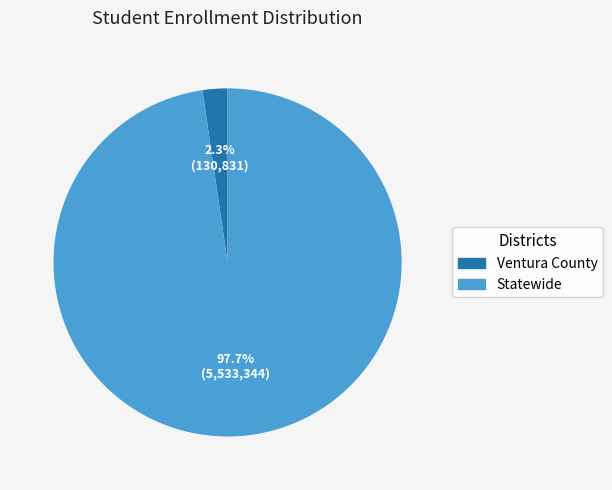

What is the majority slice?

Statewide